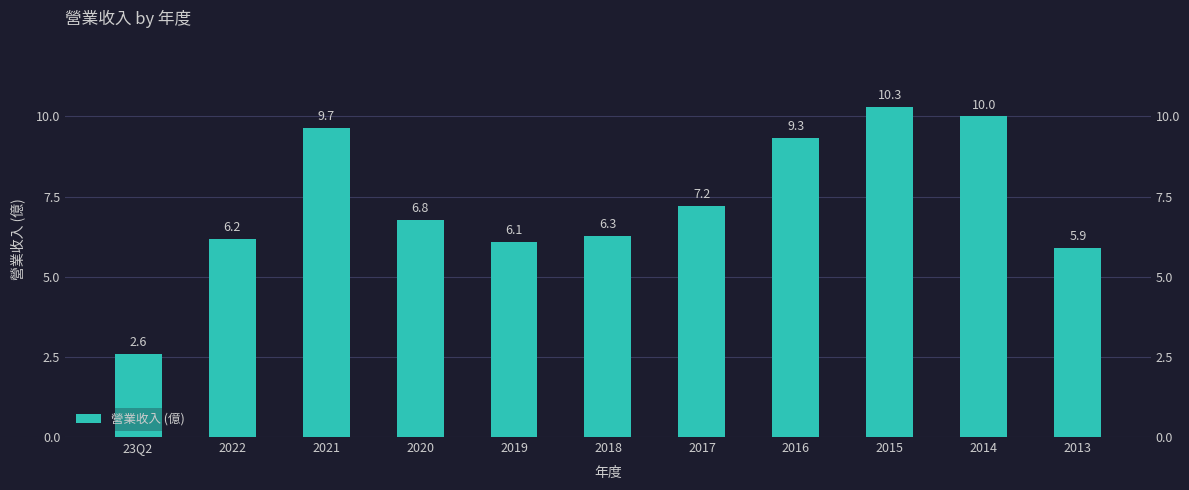

List the labels in order of value, smallest first.

23Q2, 2013, 2019, 2022, 2018, 2020, 2017, 2016, 2021, 2014, 2015